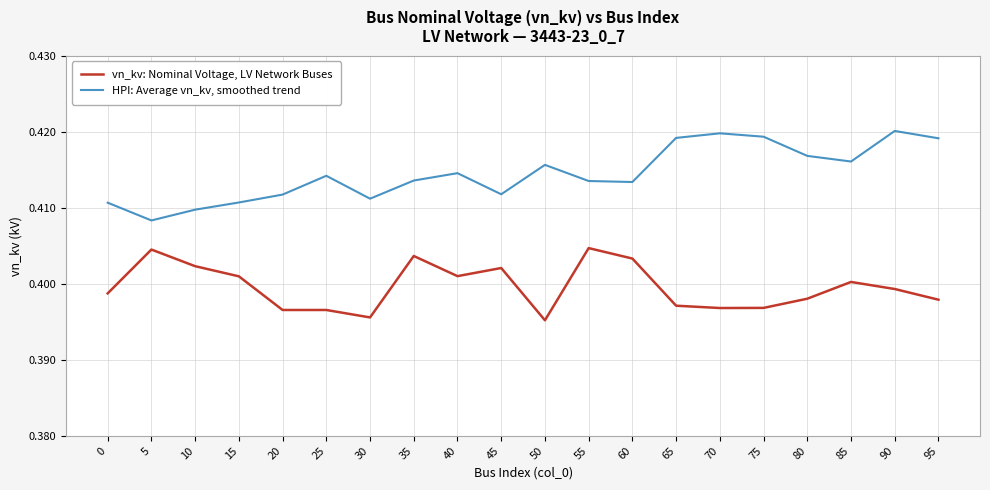

Is this an area chart (filled region under the line)?

No